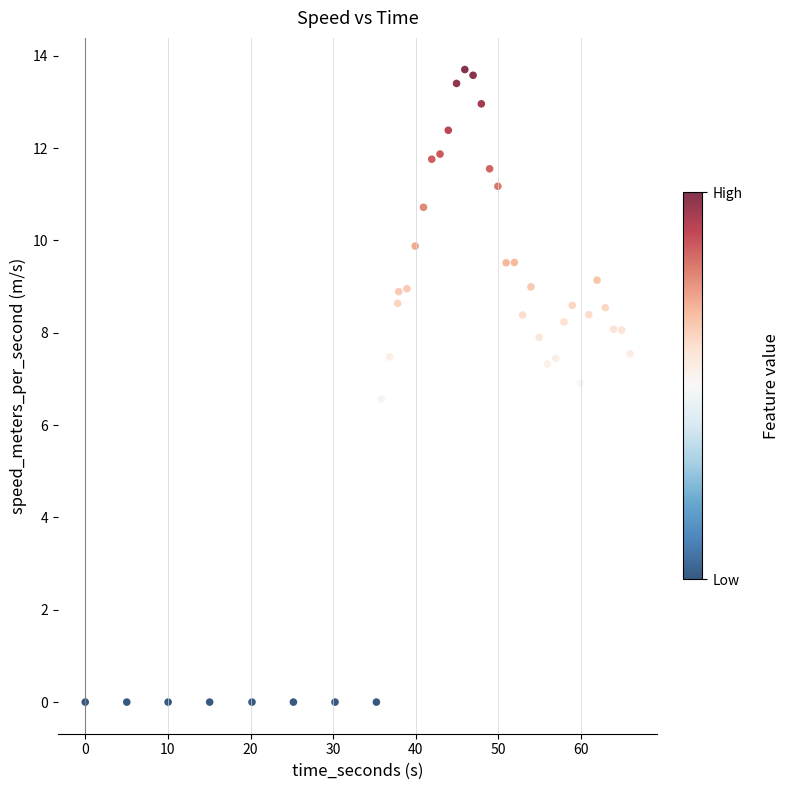

What is the range of X values (max minus min)?

65.9